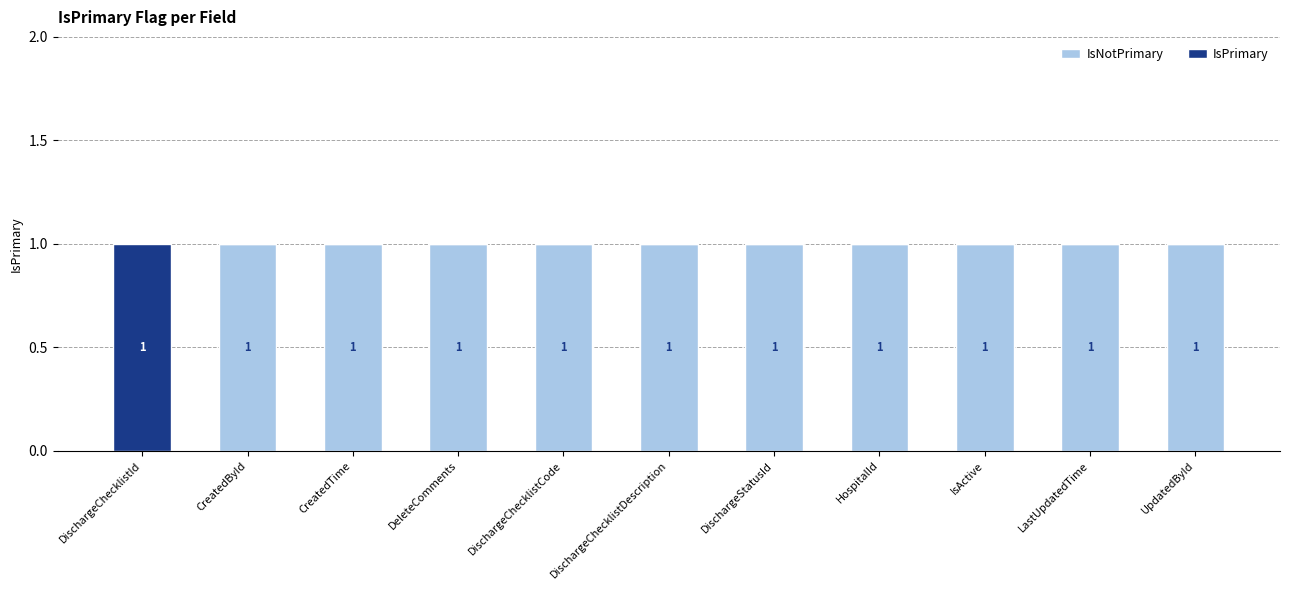

How many categories are shown in the chart?

11